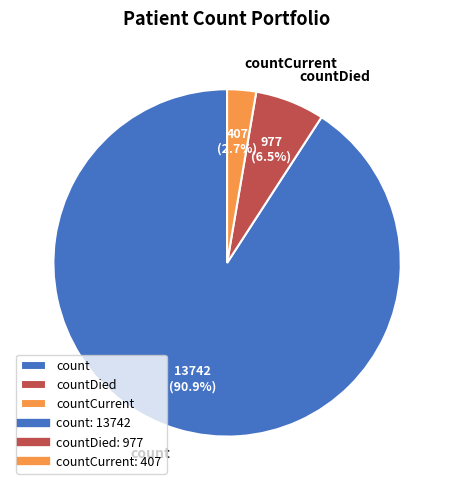

Rank the categories by value from lowest to highest.

countCurrent, countDied, count